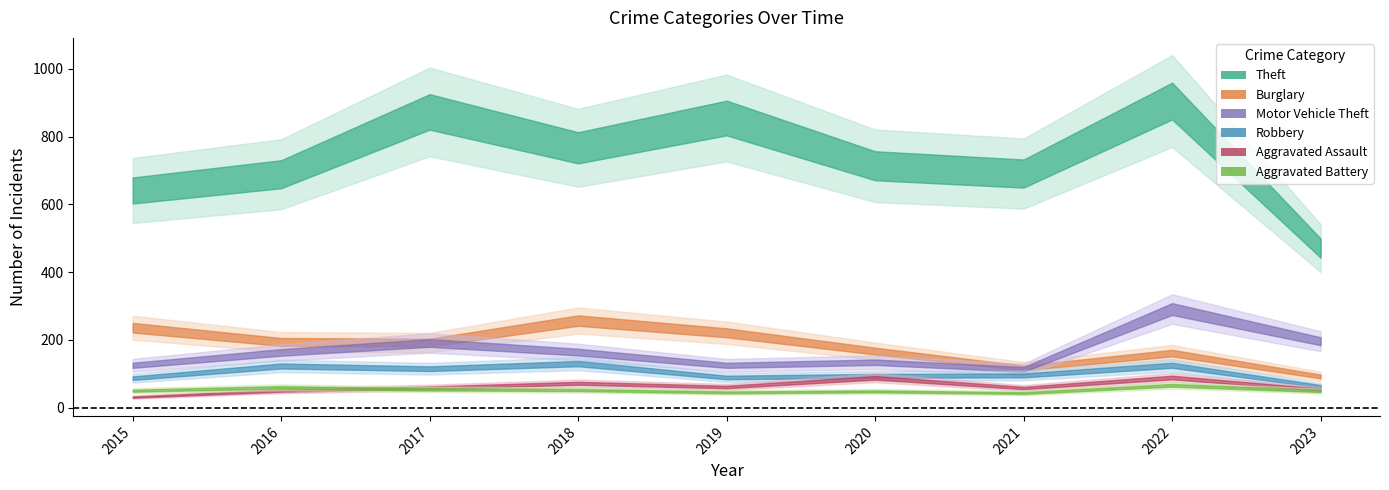

How many series are shown in this chart?

6